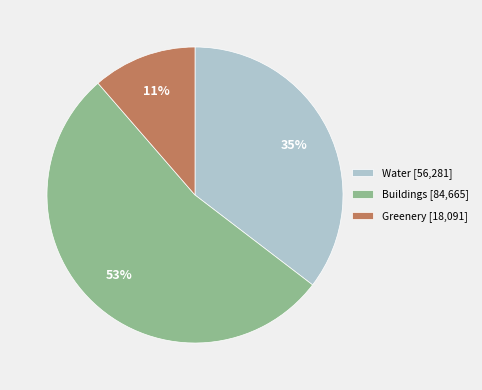

What percentage is the Water slice, to the nearest percent?

35%